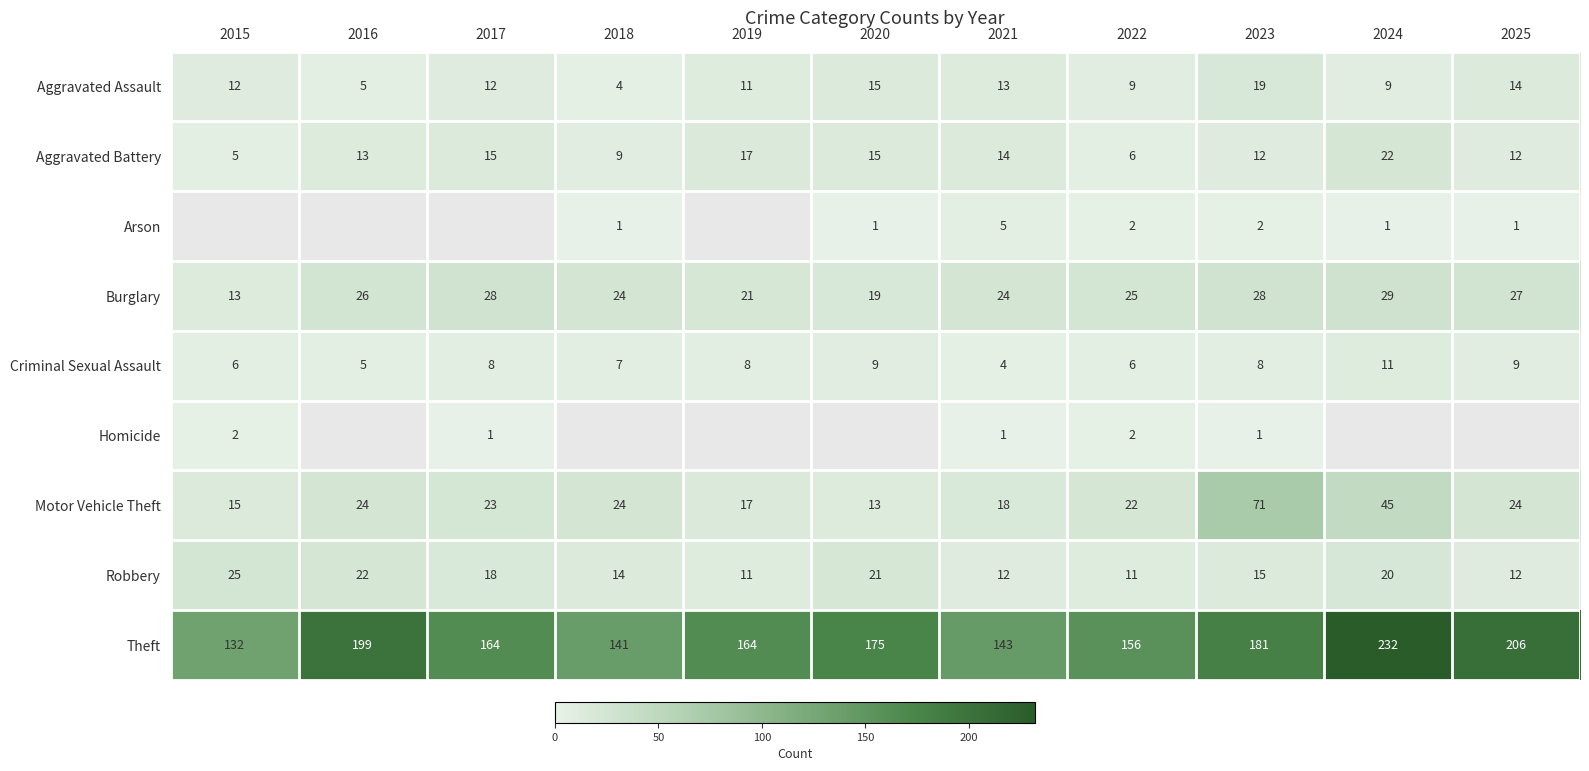

The value of Criminal Sexual Assault at 2022 is 8.7. True or false?

False